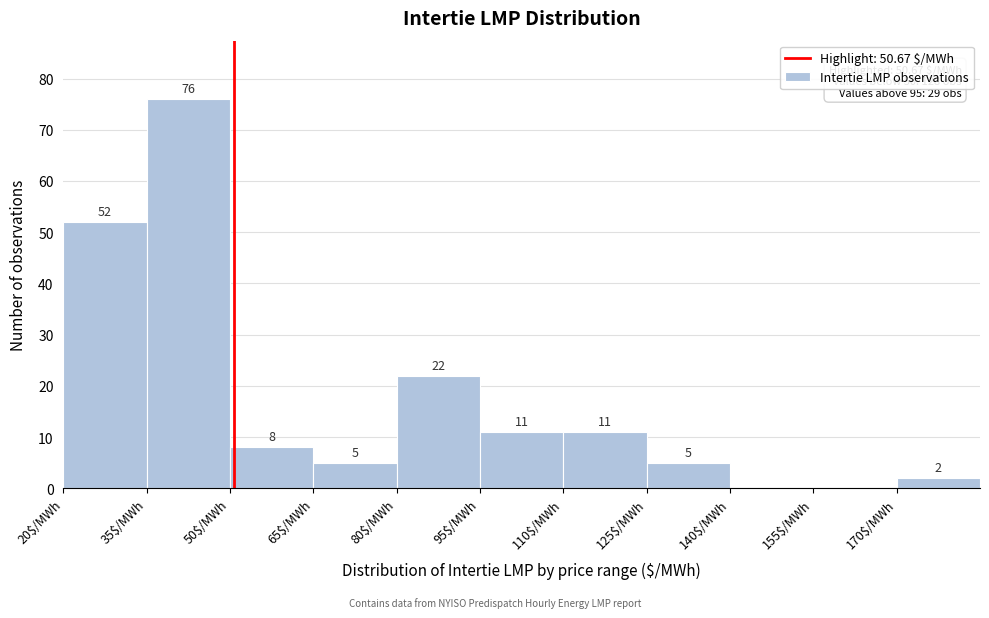

Over which range of the x-axis is the bar tallest?

35 to 50